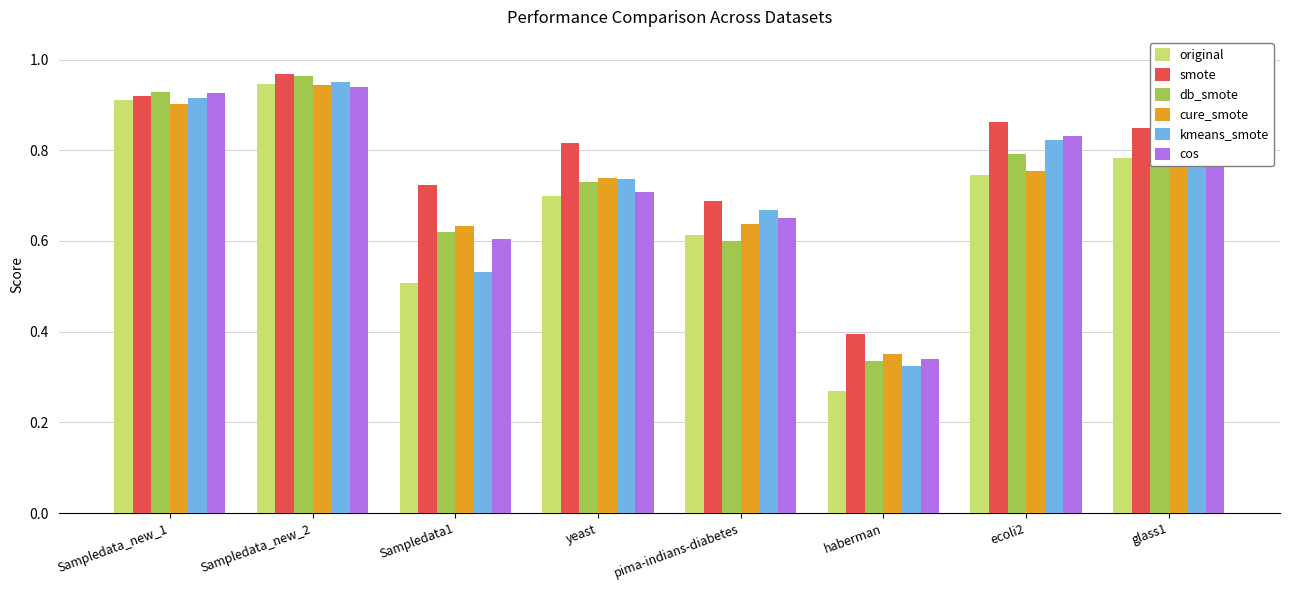

What is the sum of the kmeans_smote values at Sampledata_new_2 and Sampledata_new_1?

1.9